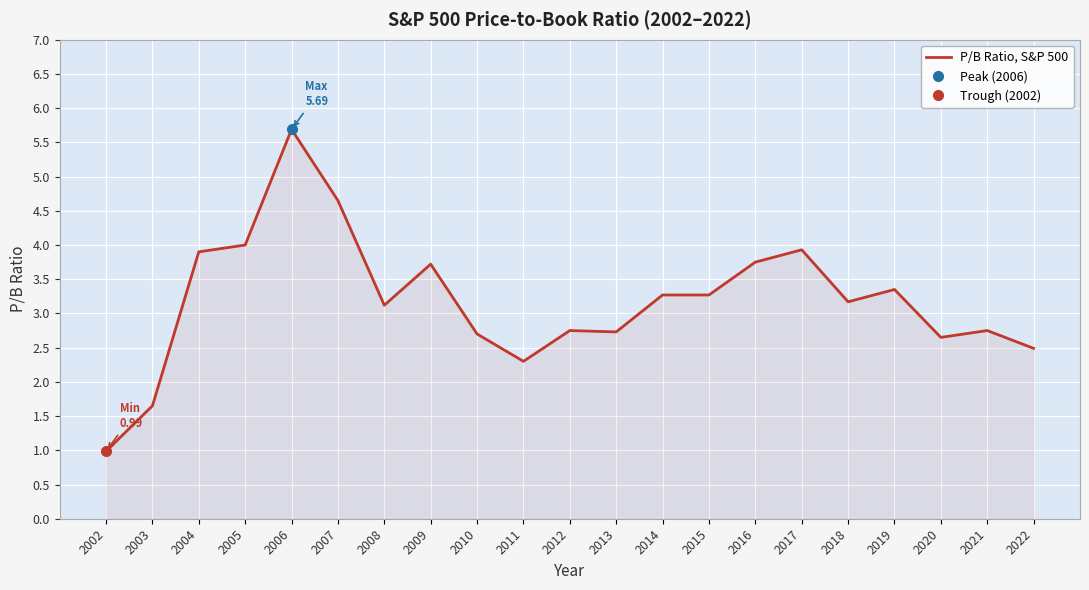

True or false: the data shows 1.3 at 2011.

False